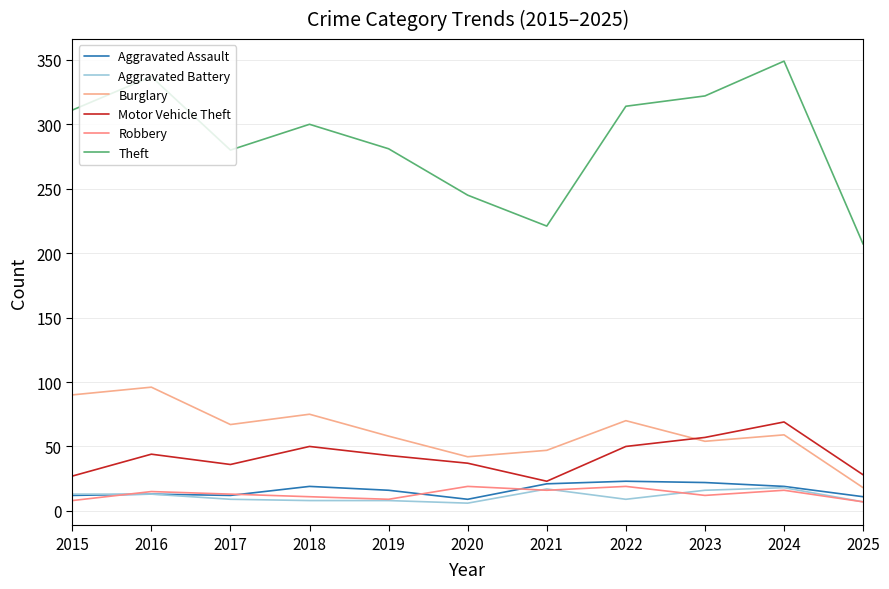

What is the difference between the highest and lowest values at 2022?

305